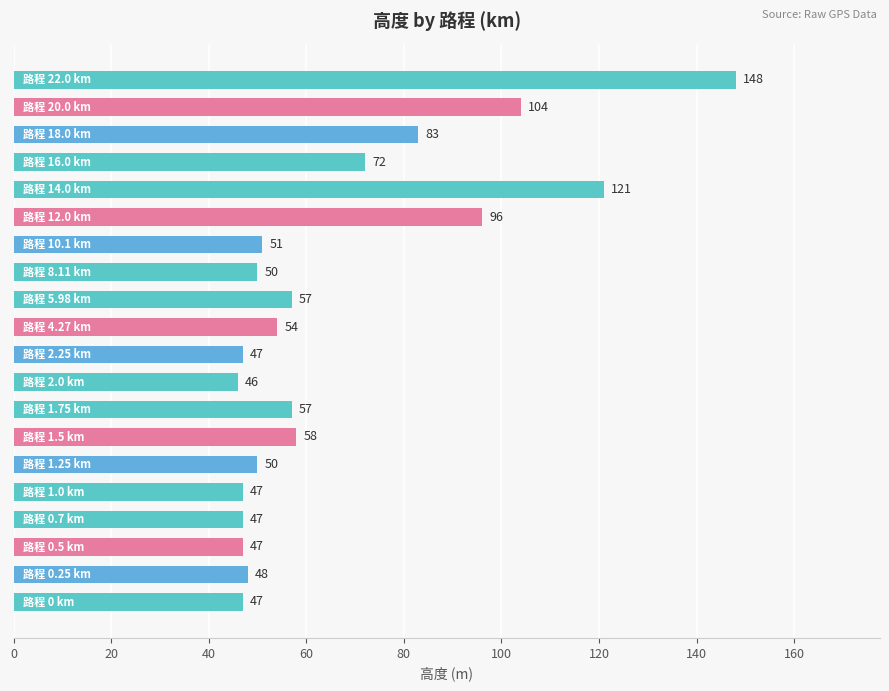

What is the smallest value displayed?

46